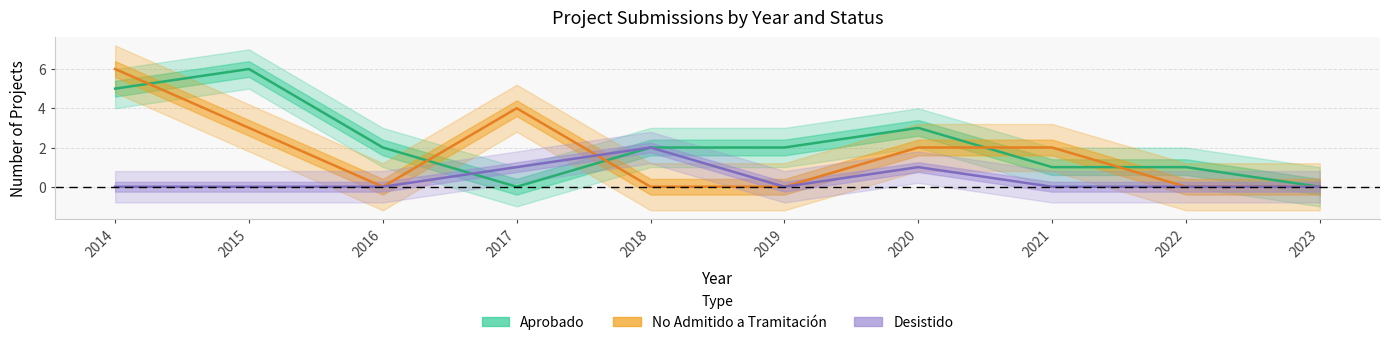

Read the Desistido value at 2017.

1